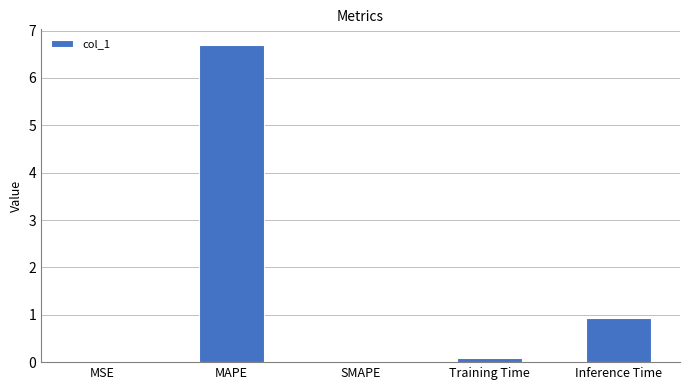

What is the sum of all values?

7.7